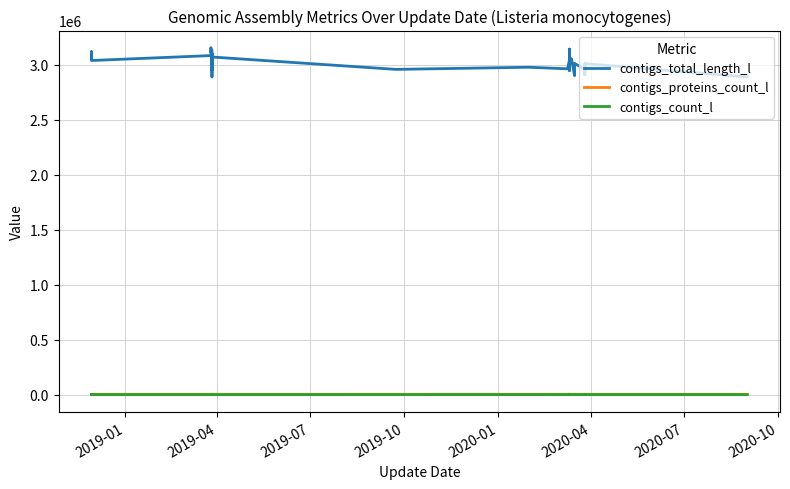

Rank the series by their maximum value, from lowest to highest.

contigs_count_l, contigs_proteins_count_l, contigs_total_length_l